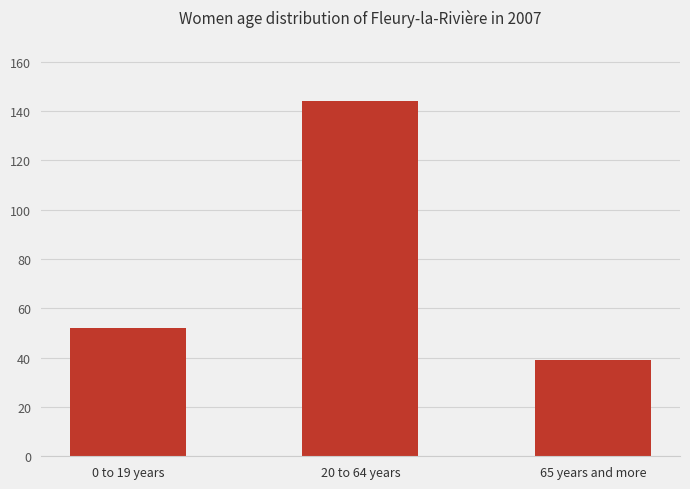

What is the change in value from 0 to 19 years to 65 years and more?

-13